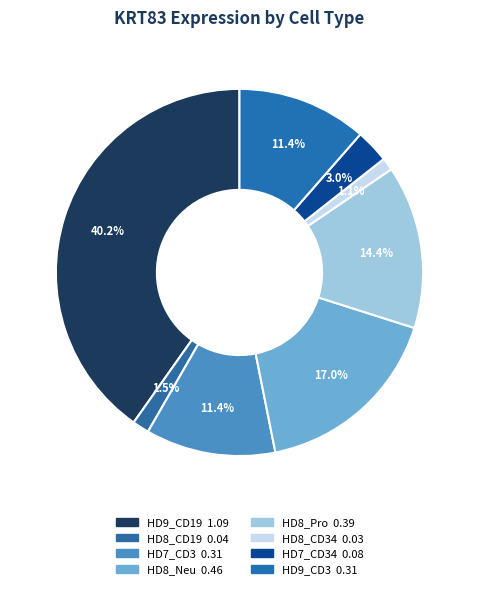

Count the number of slices in the pie.

8